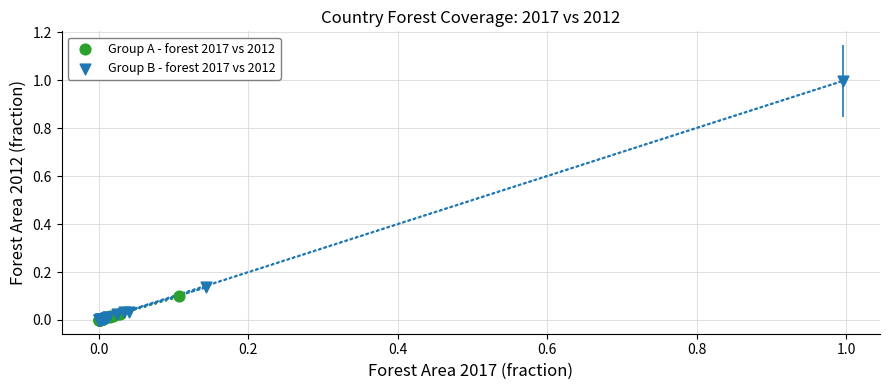

Which series contains the highest Y value?

Group B - forest 2017 vs 2012